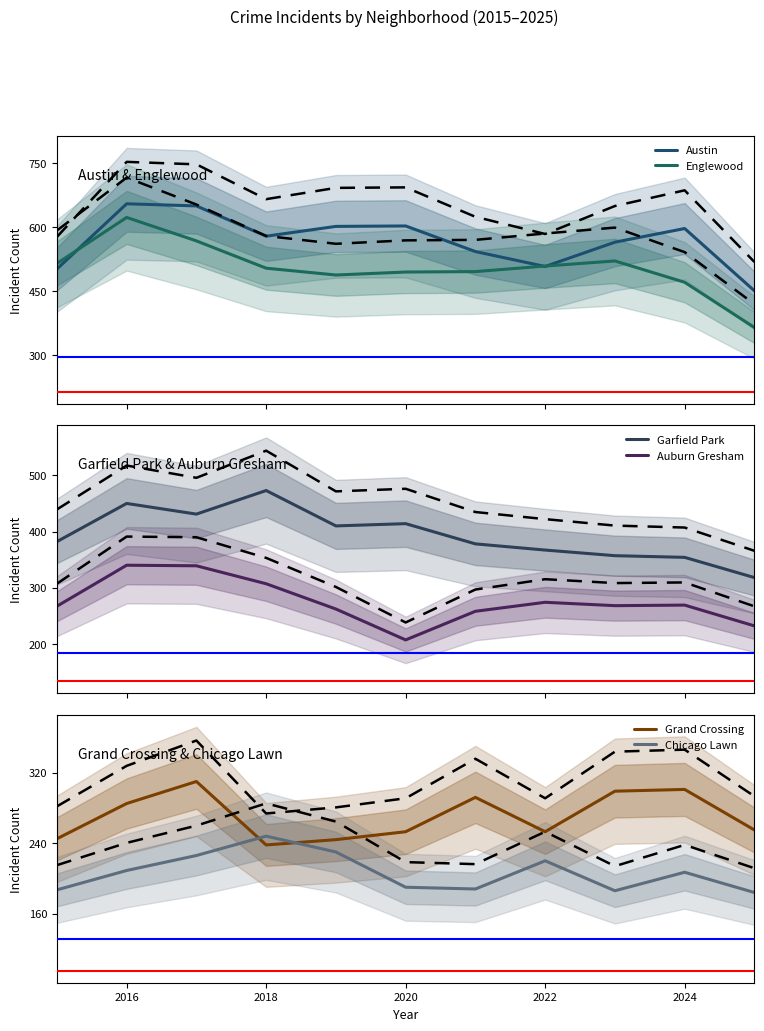

True or false: Grand Crossing and Austin intersect in this chart.

False